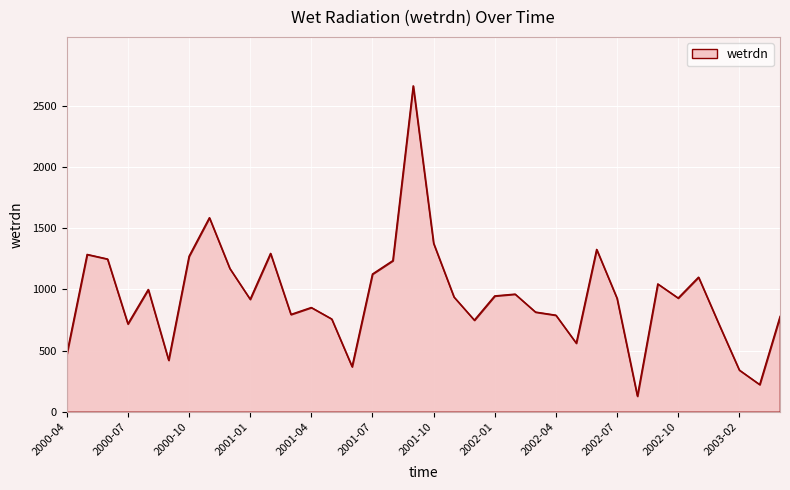

Does the chart have visible grid lines?

Yes